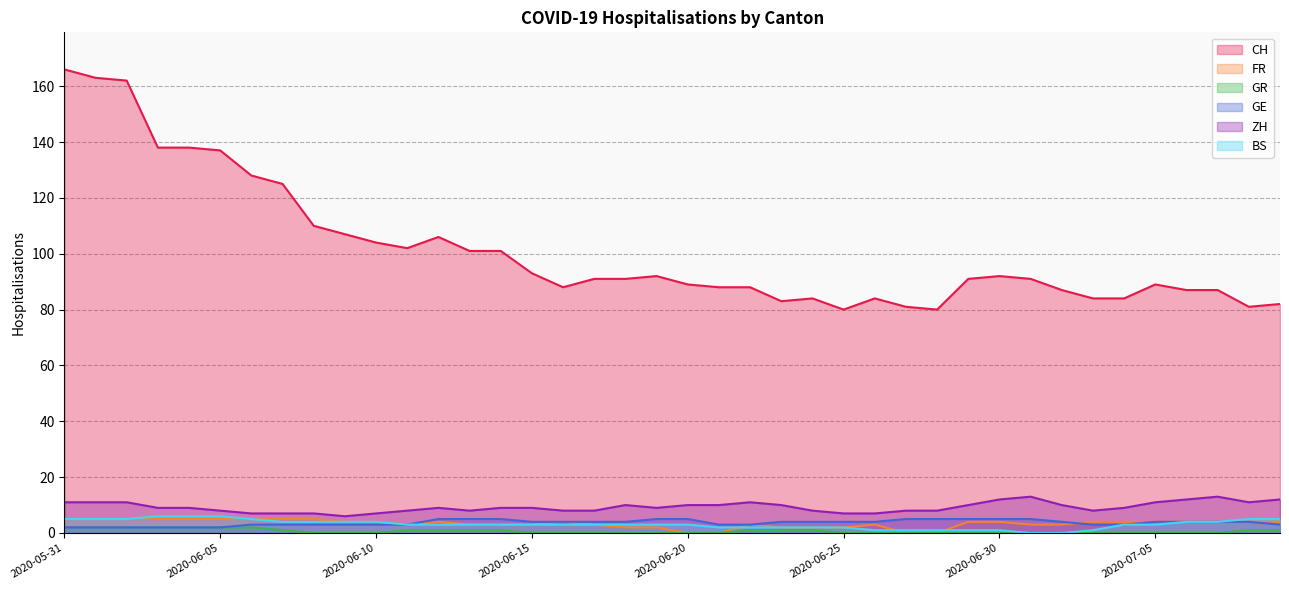

Rank the series by their maximum value, from lowest to highest.

GR, FR, GE, BS, ZH, CH